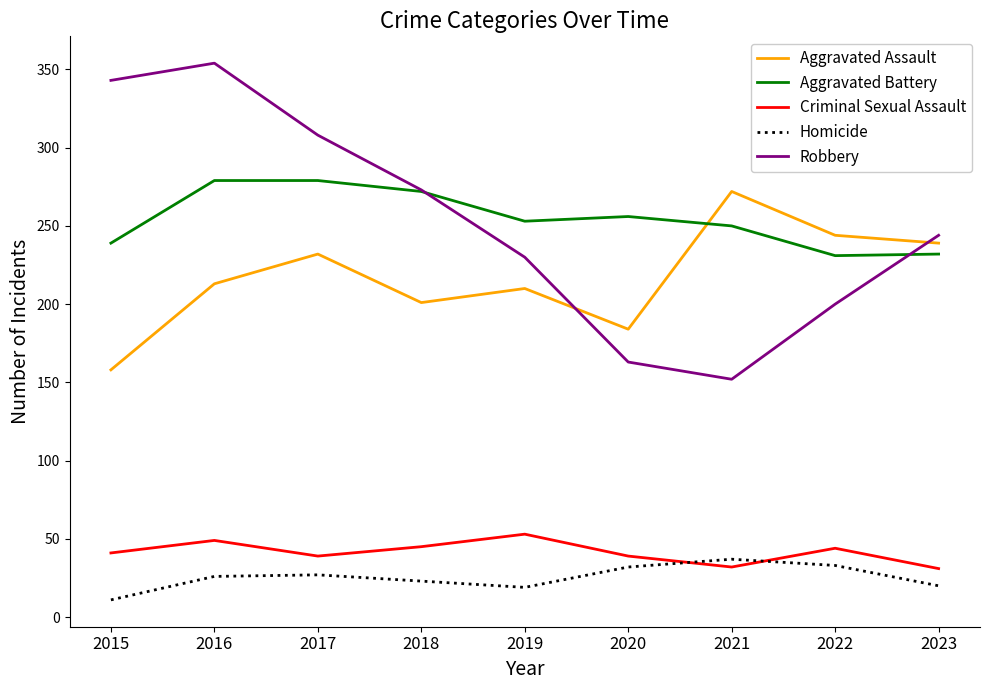

The value of Aggravated Battery at 2020 is 350. True or false?

False